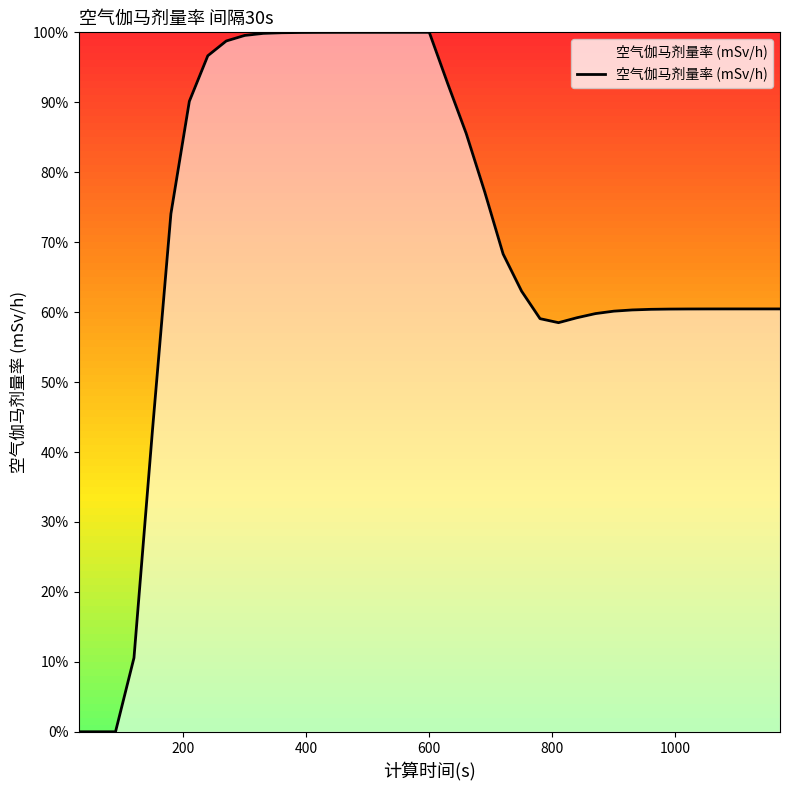

What is the difference between the maximum and minimum values?

100.0